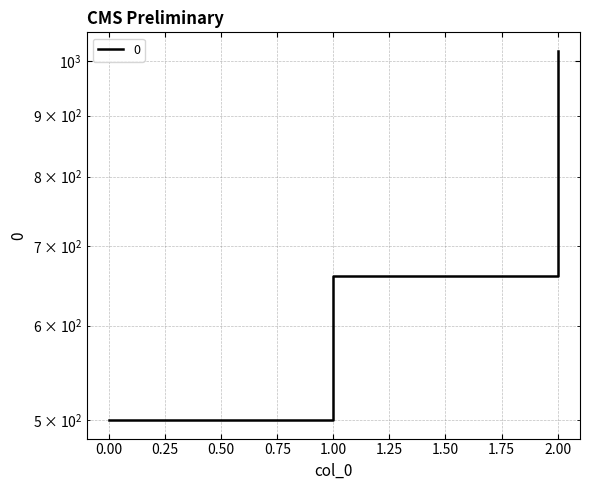

Between 1 and 2, which is larger?

2